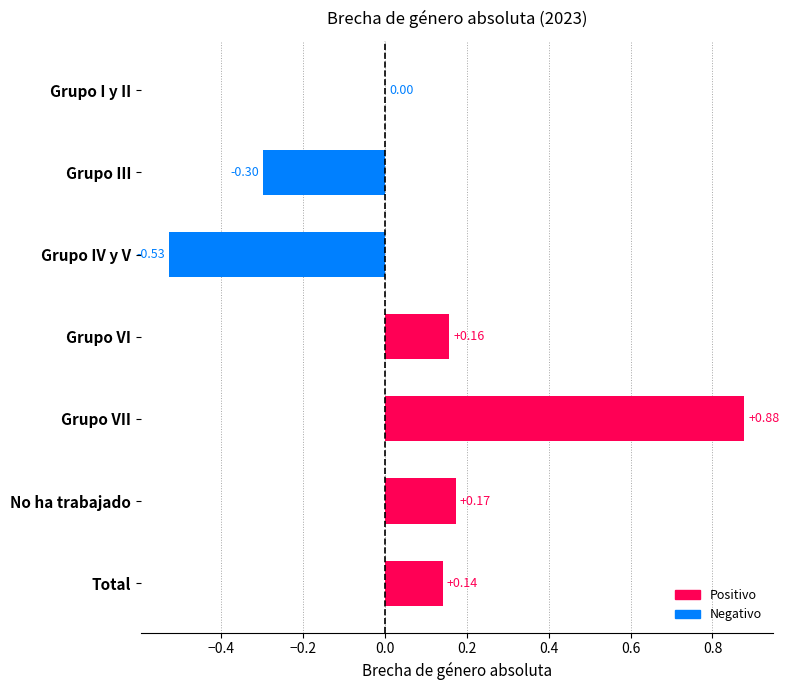

Which category has the highest value across all series?

Grupo VII